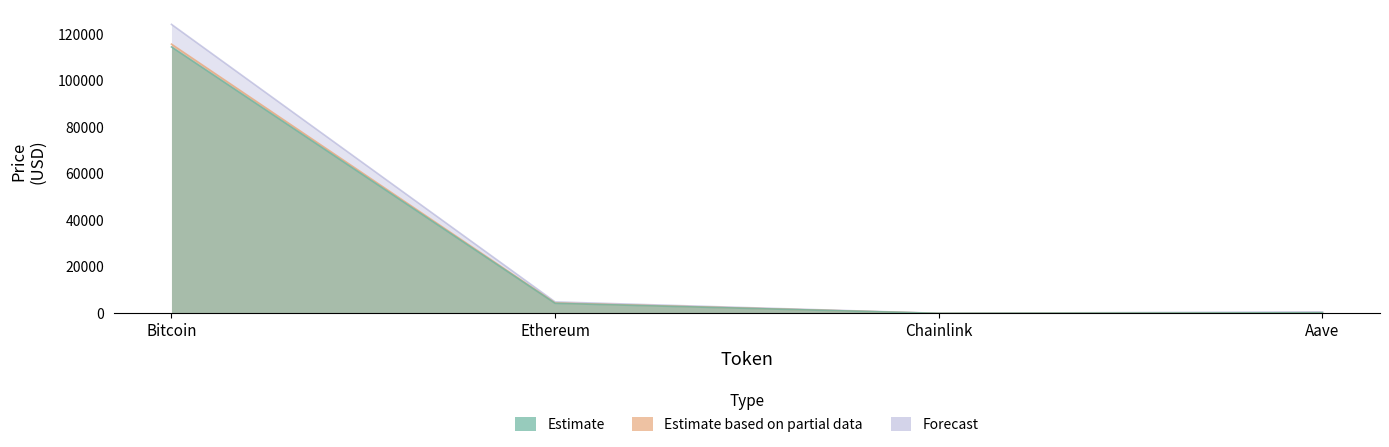

How many data points in allTimeHigh are less than 4946?

2